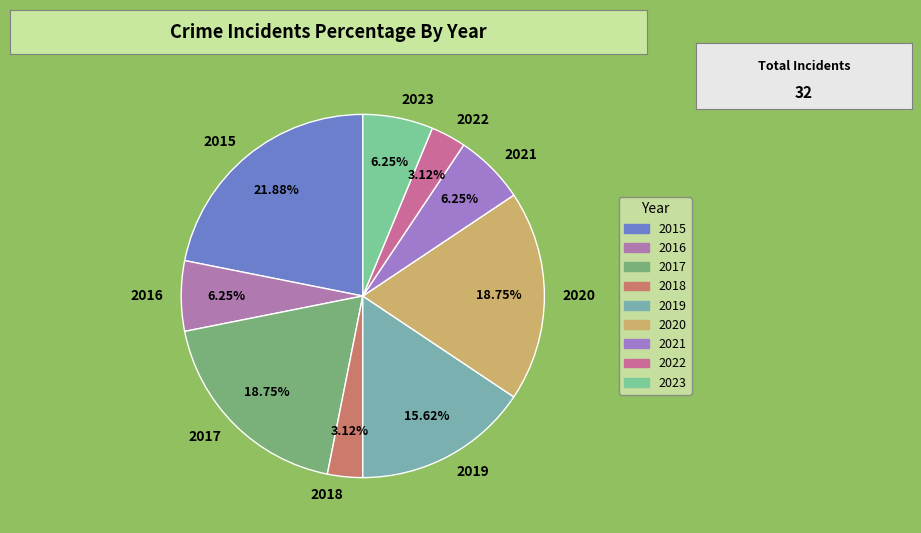

What percentage is the 2015 slice, to the nearest percent?

22%